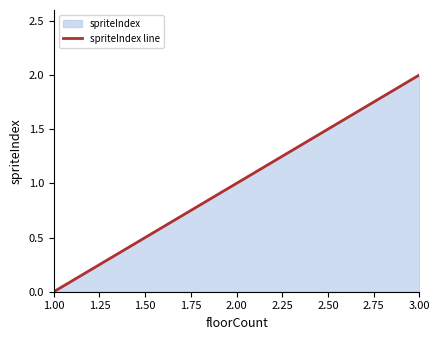

Rank the categories by value from highest to lowest.

3.00, 2.00, 1.00